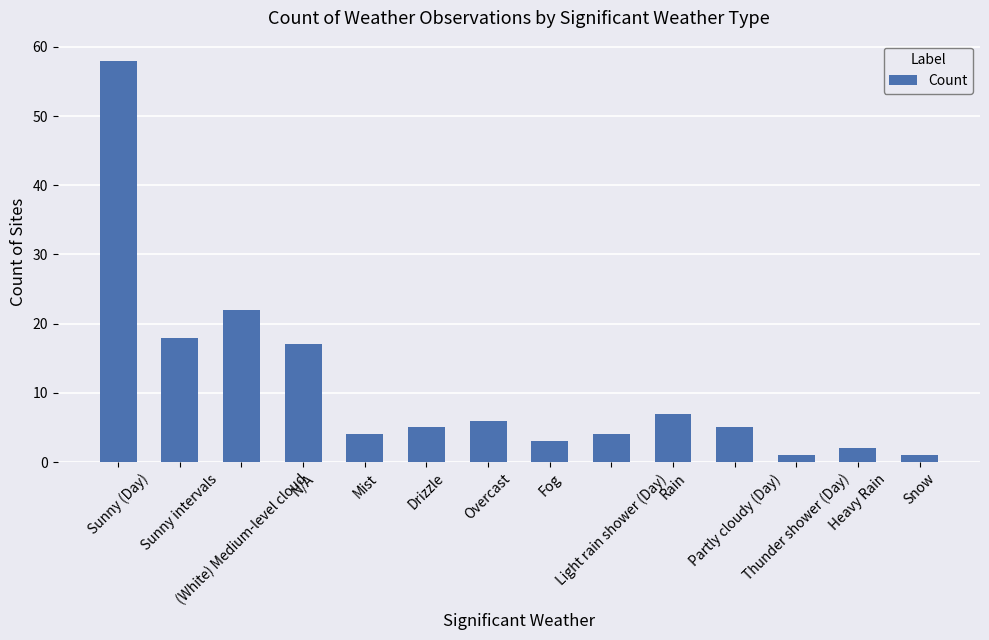

What is the difference between the second highest and second lowest values?

21